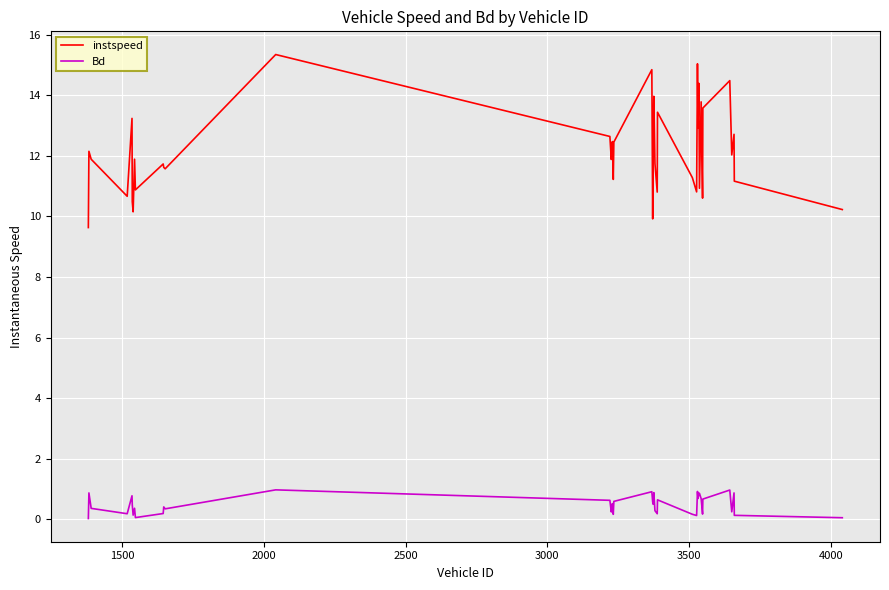

What is the difference between the maximum and minimum values in the instspeed series?

5.7